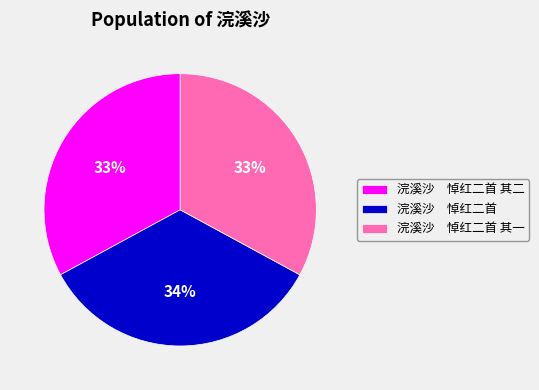

Which slice is the largest?

浣溪沙 悼红二首